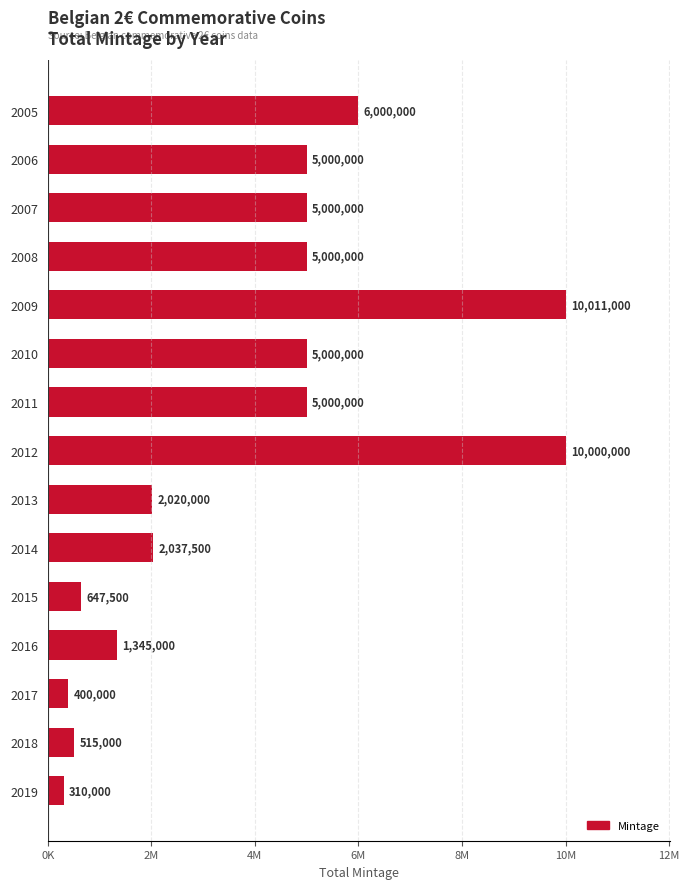

What is the difference between the maximum and second lowest values?

9611000